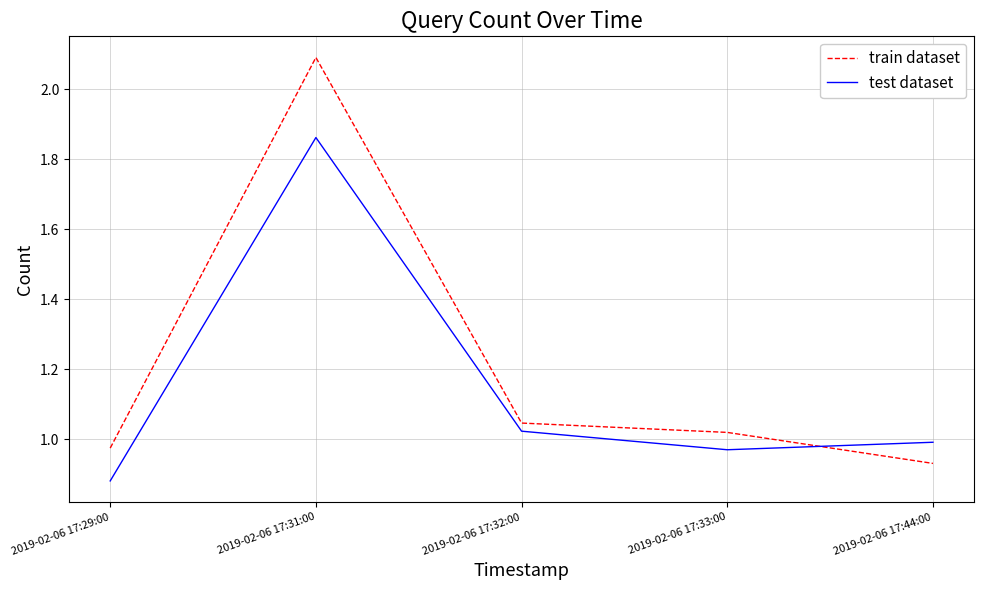

Which category has the lowest value in the test dataset series?

2019-02-06 17:29:00